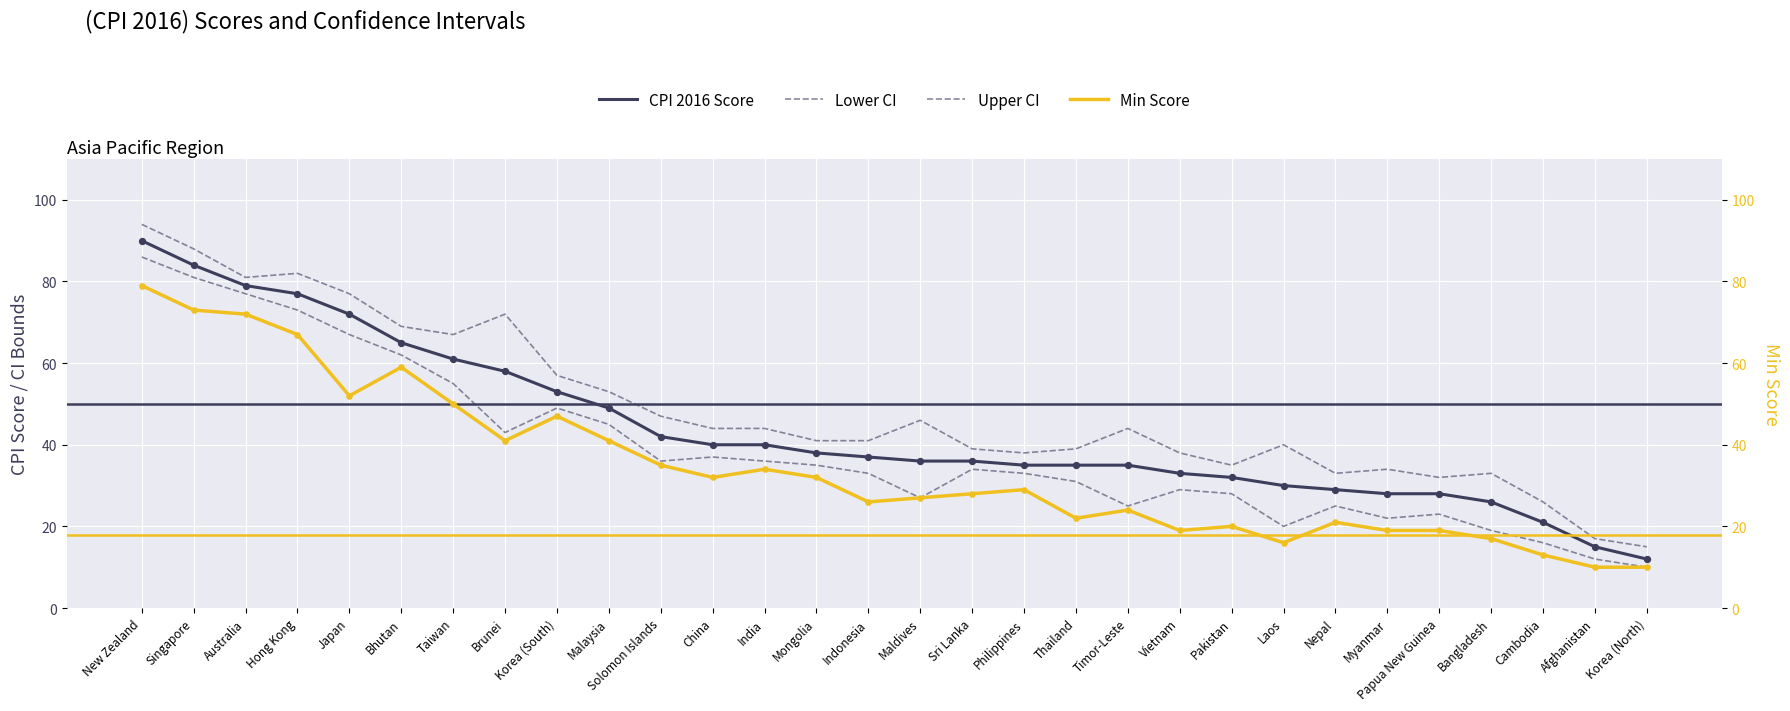

At which category is the sum across all series the highest?

New Zealand